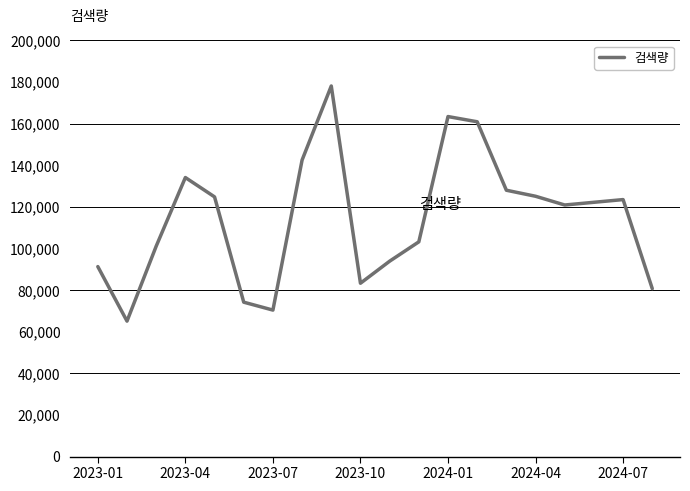

What is the minimum value shown in the chart?

65100